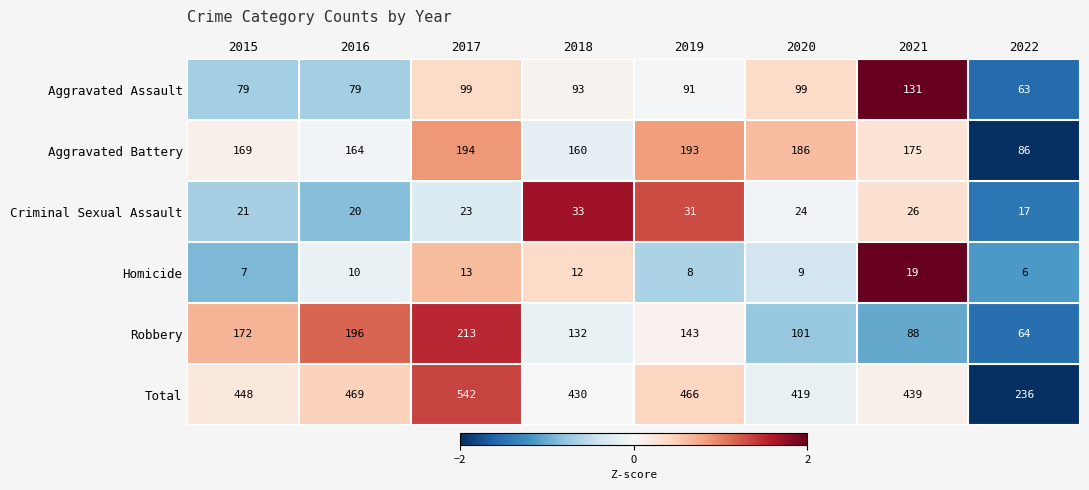

At which label does Robbery first exceed 143?

2015